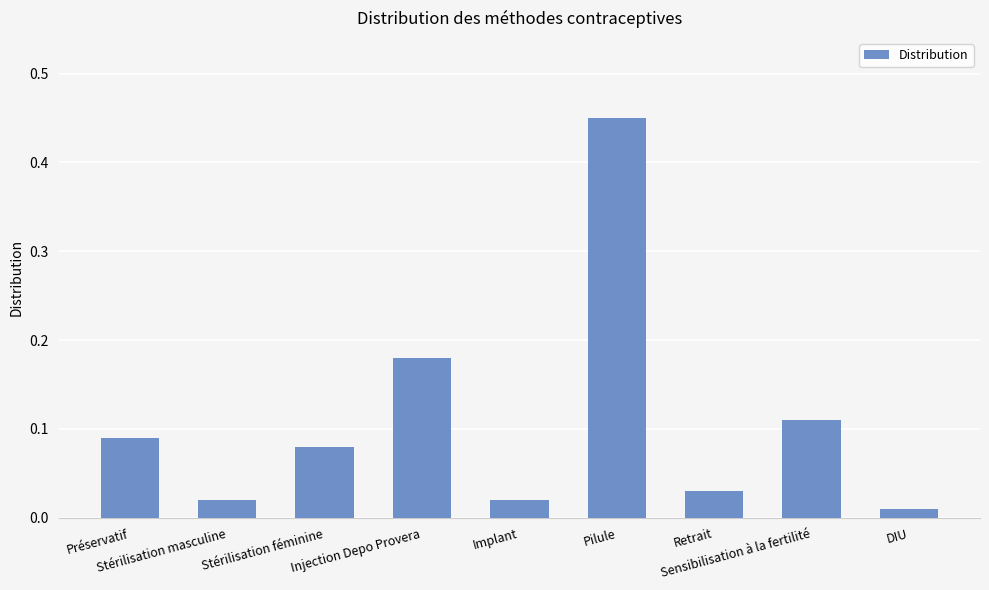

What is the change in value from Stérilisation masculine to Stérilisation féminine?

+0.1